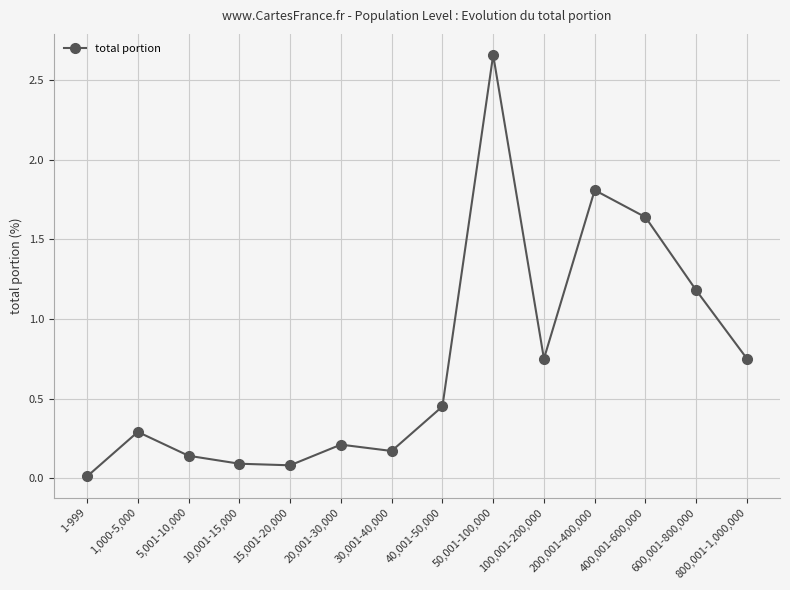

What is the label of the 13th point from the right?

1,000-5,000